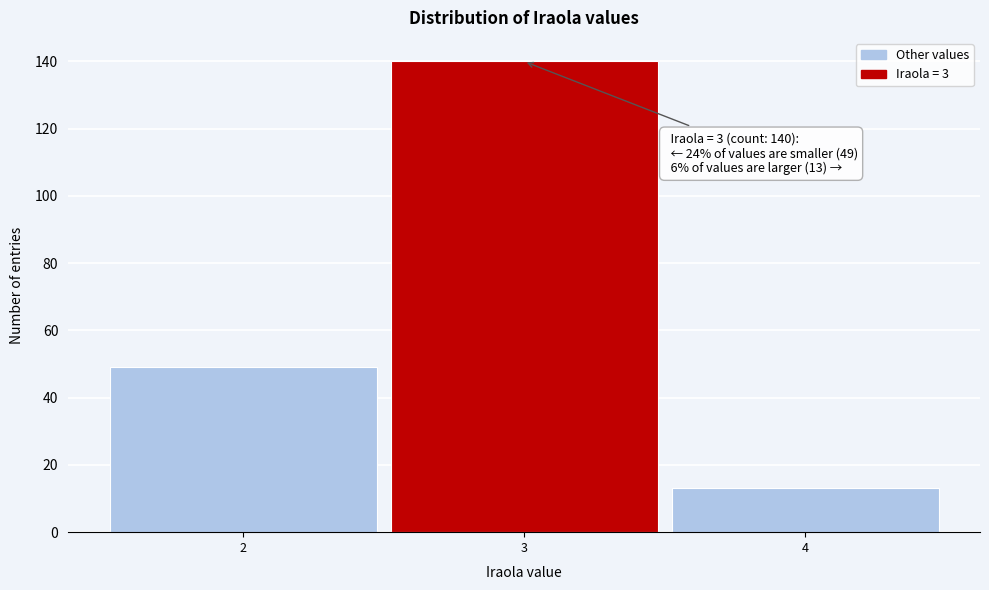

Which range on the x-axis has the tallest bar?

2.5 to 3.5